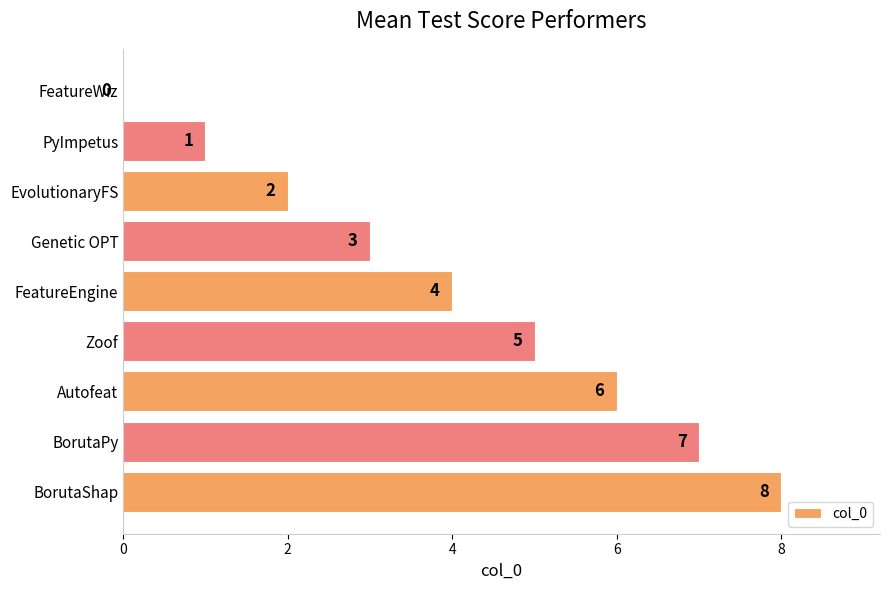

How many values are between 2 and 6?

5